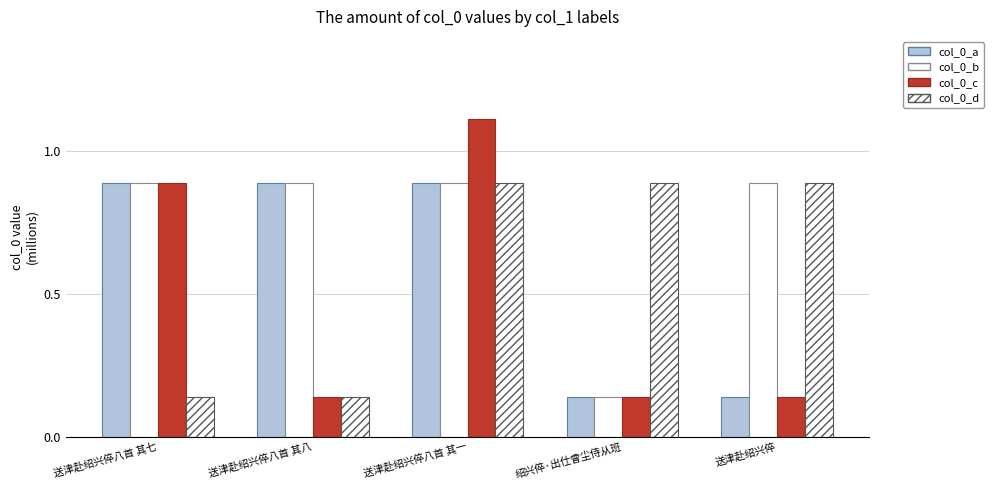

Count the number of categories in the chart.

5